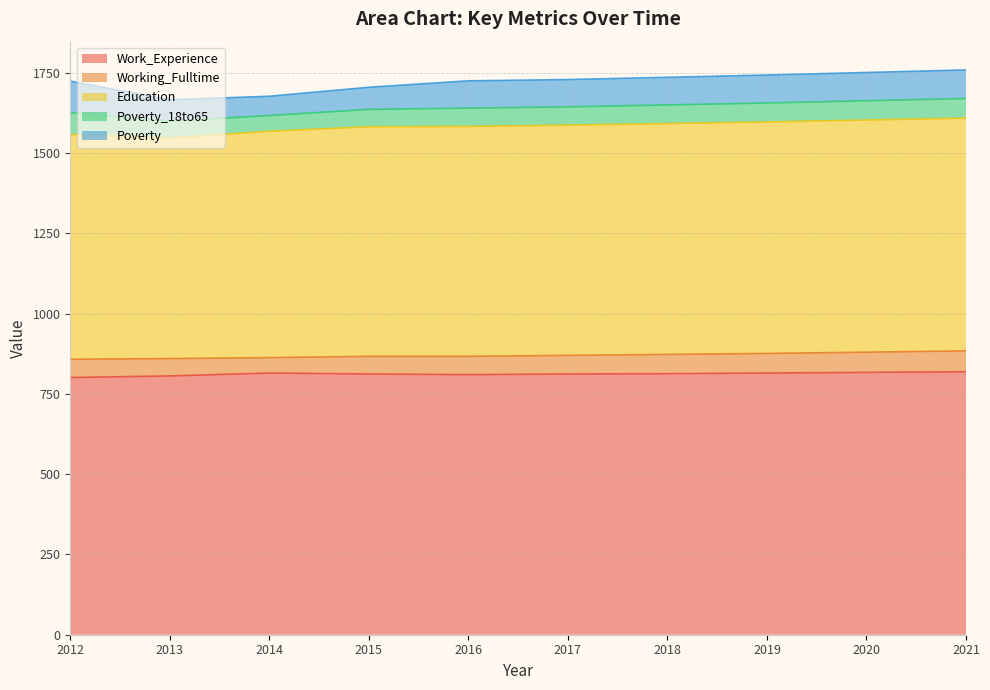

Where is Education nearest to the value 706?

2014